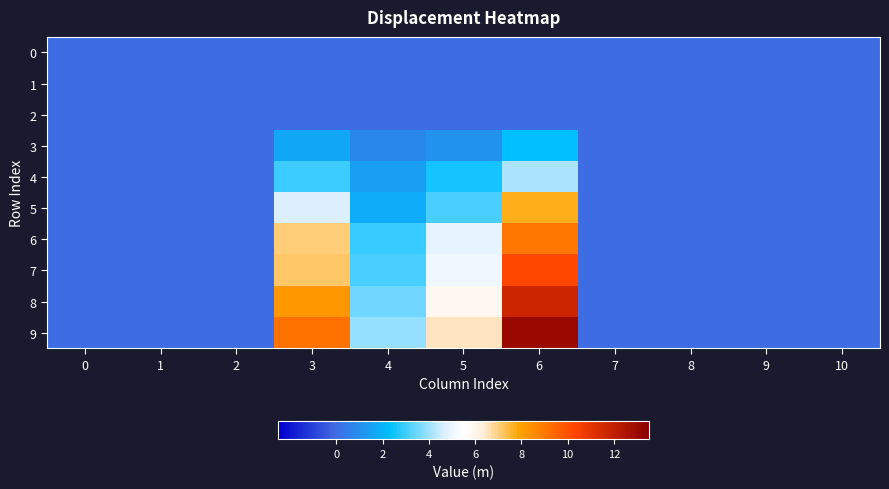

What is the difference between the highest and lowest values at 4?

3.9